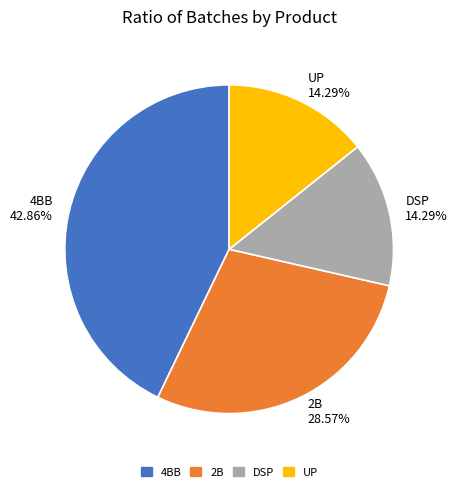

How many slices are in this pie chart?

4